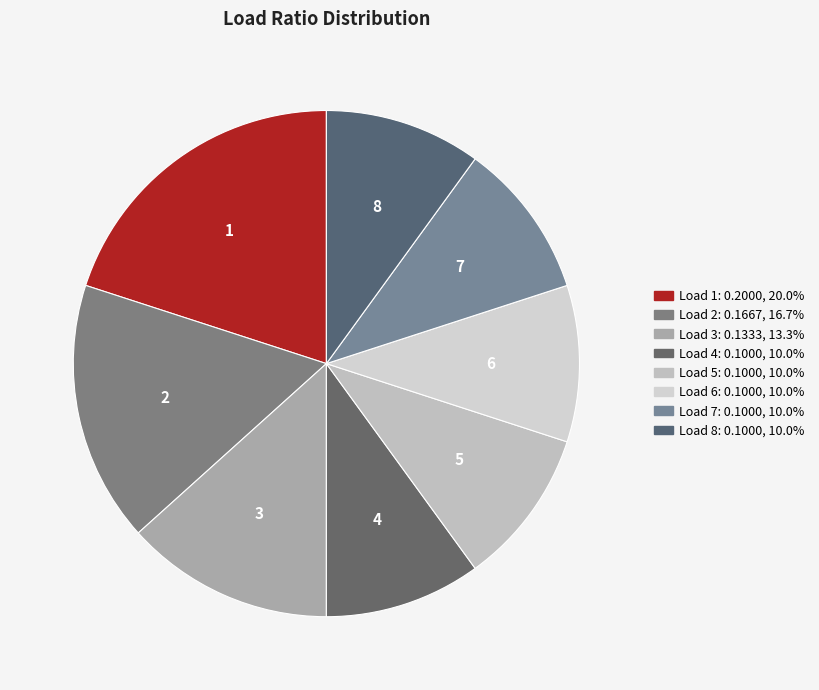

Do 3 and 4 together represent more than half of the pie?

No